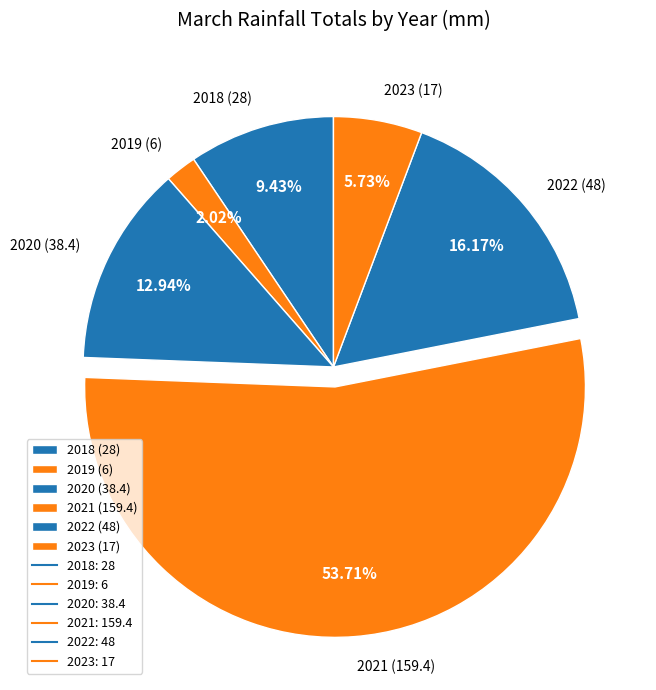

Which has a higher value, 2020 (38.4) or 2022 (48)?

2022 (48)